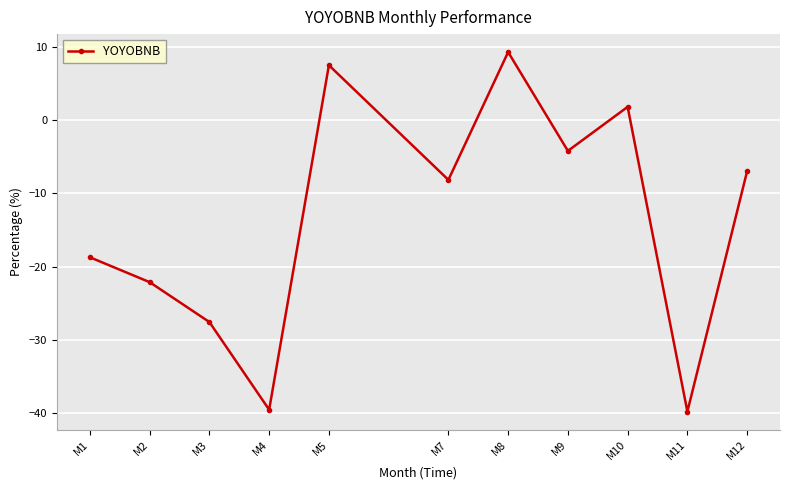

True or false: the data has more than 2 interior local peaks.

True